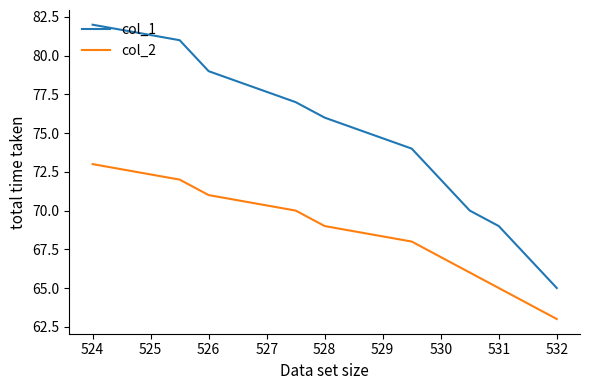

What is the highest value of the col_2 series?

73